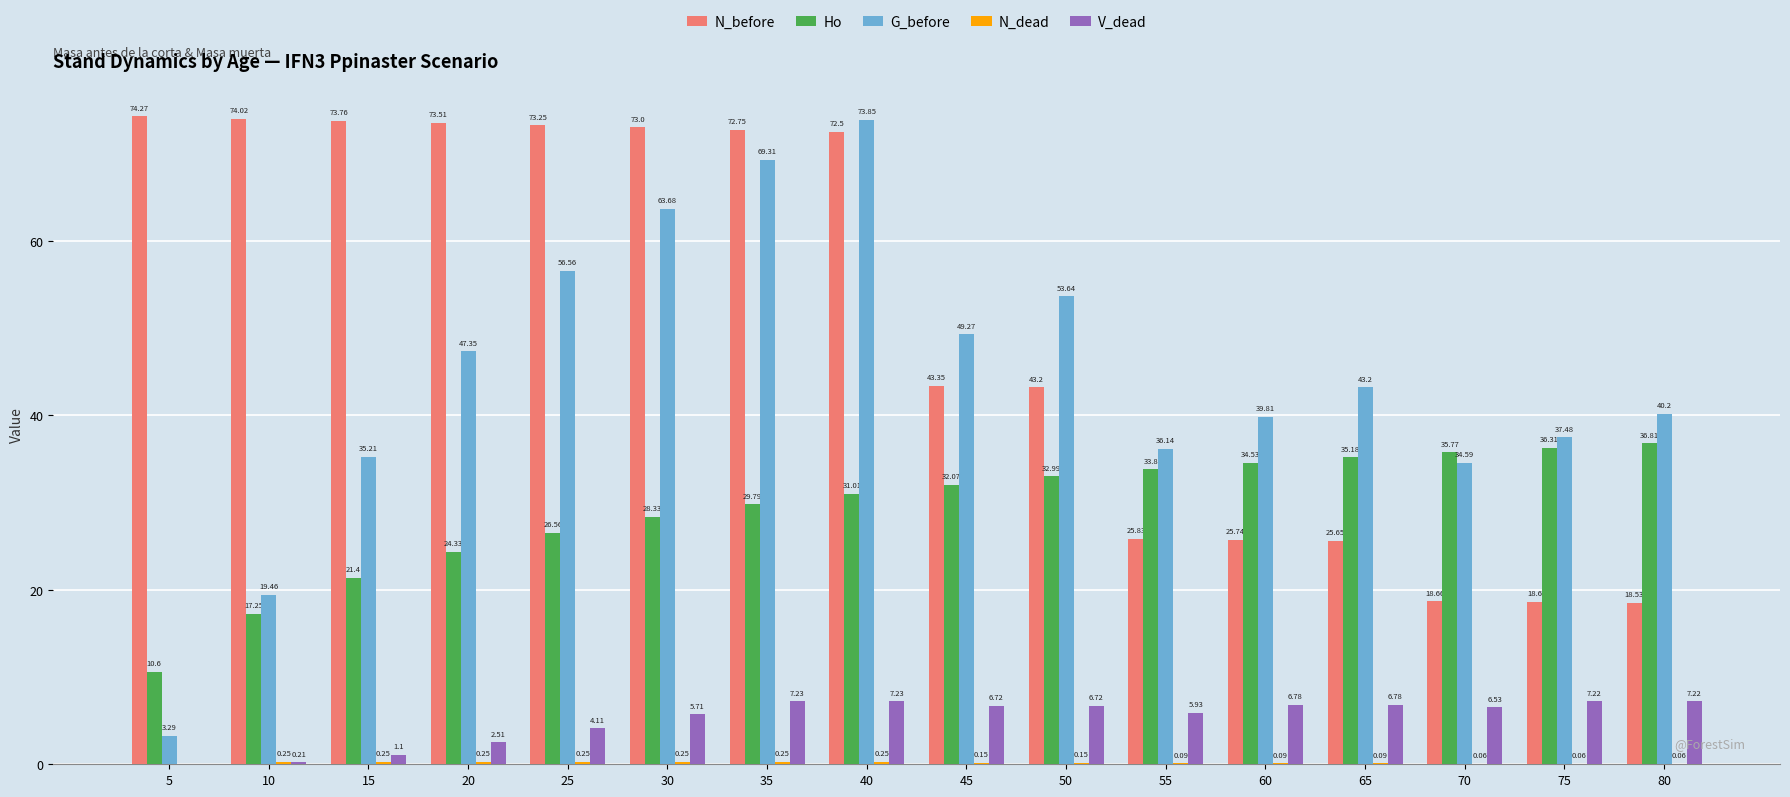

Which series has the largest total across all categories?

N_before